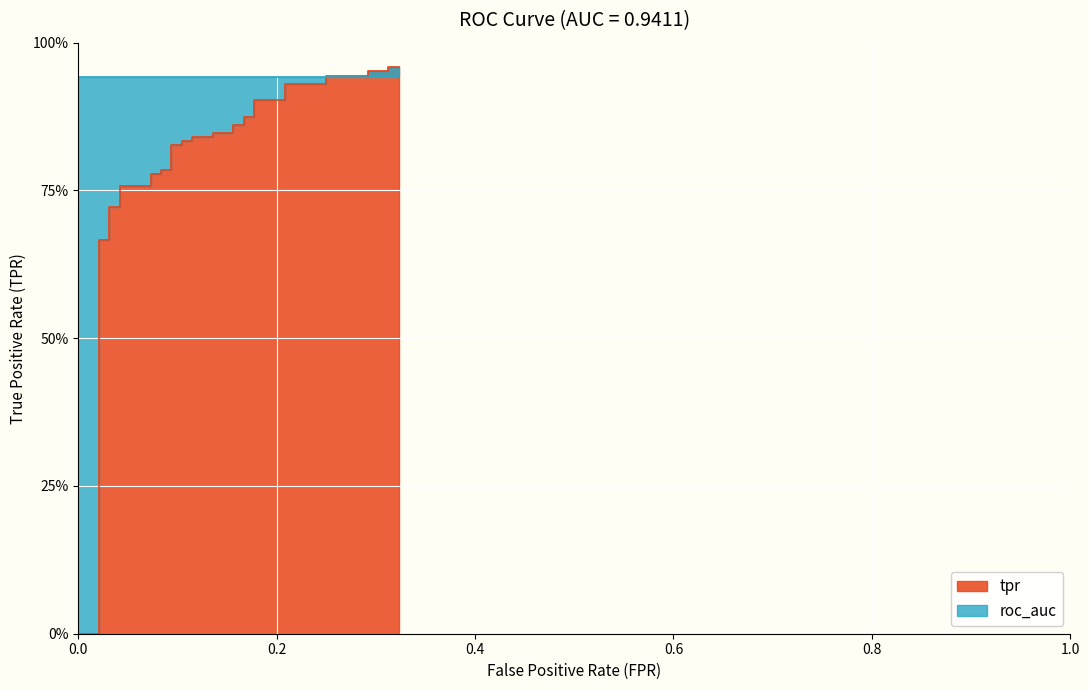

What is the greatest value displayed?

1.0